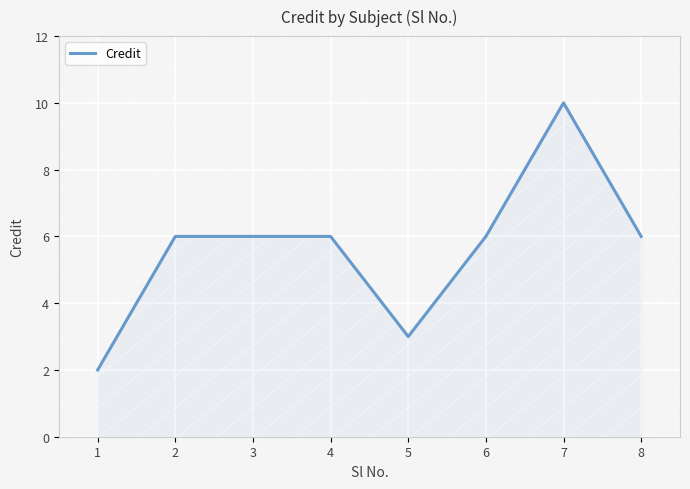

What is the average value?

6